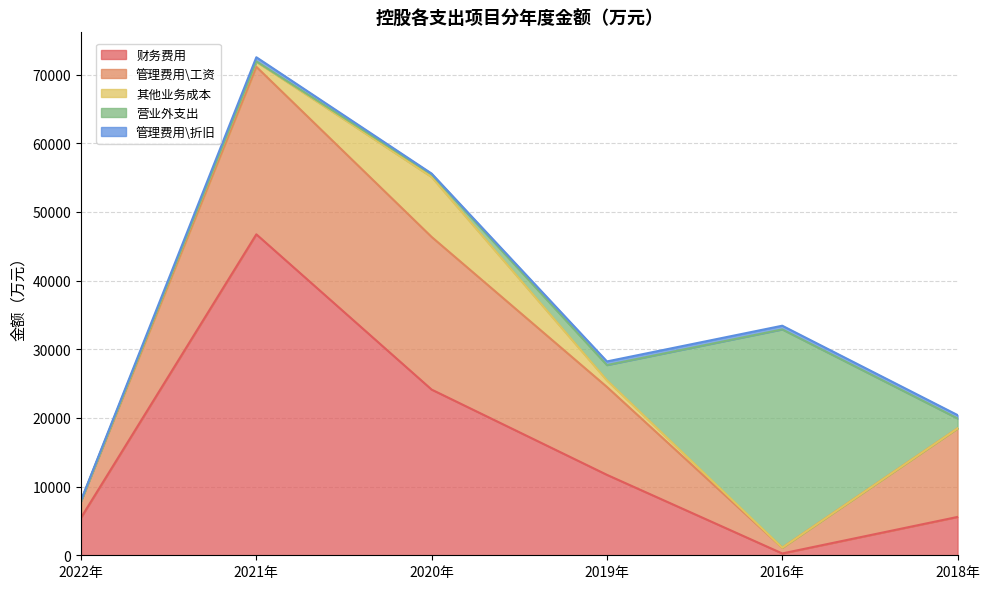

Which series has the largest range (max minus min)?

财务费用